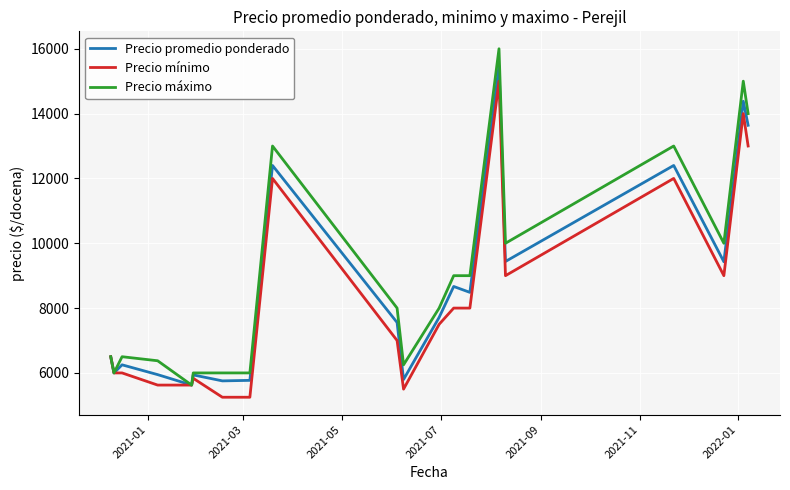

What is the lowest value of the Precio máximo series?

5625.0